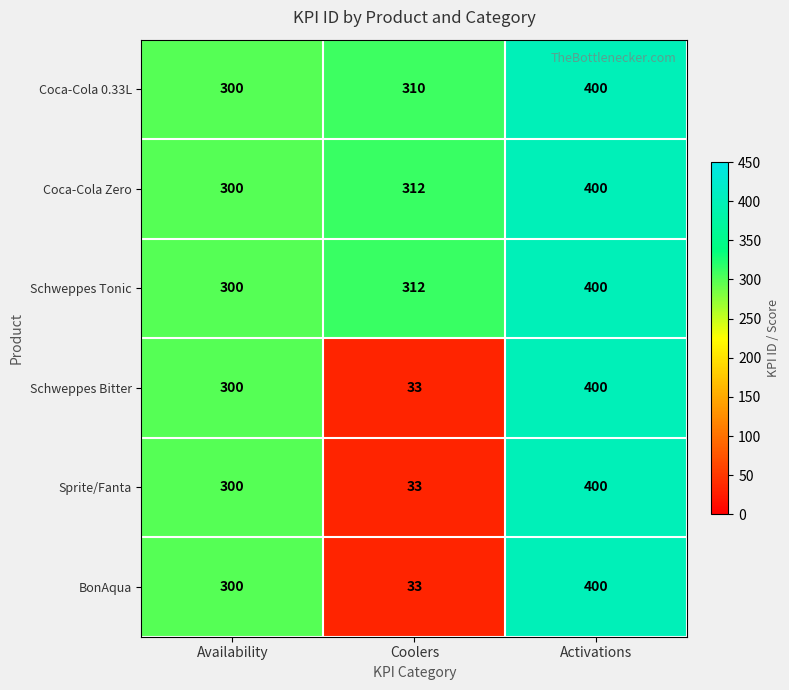

Reading left to right, extract all data points from this chart.

Coca-Cola 0.33L: 300	310	400
Coca-Cola Zero: 300	312	400
Schweppes Tonic: 300	312	400
Schweppes Bitter: 300	33	400
Sprite/Fanta: 300	33	400
BonAqua: 300	33	400